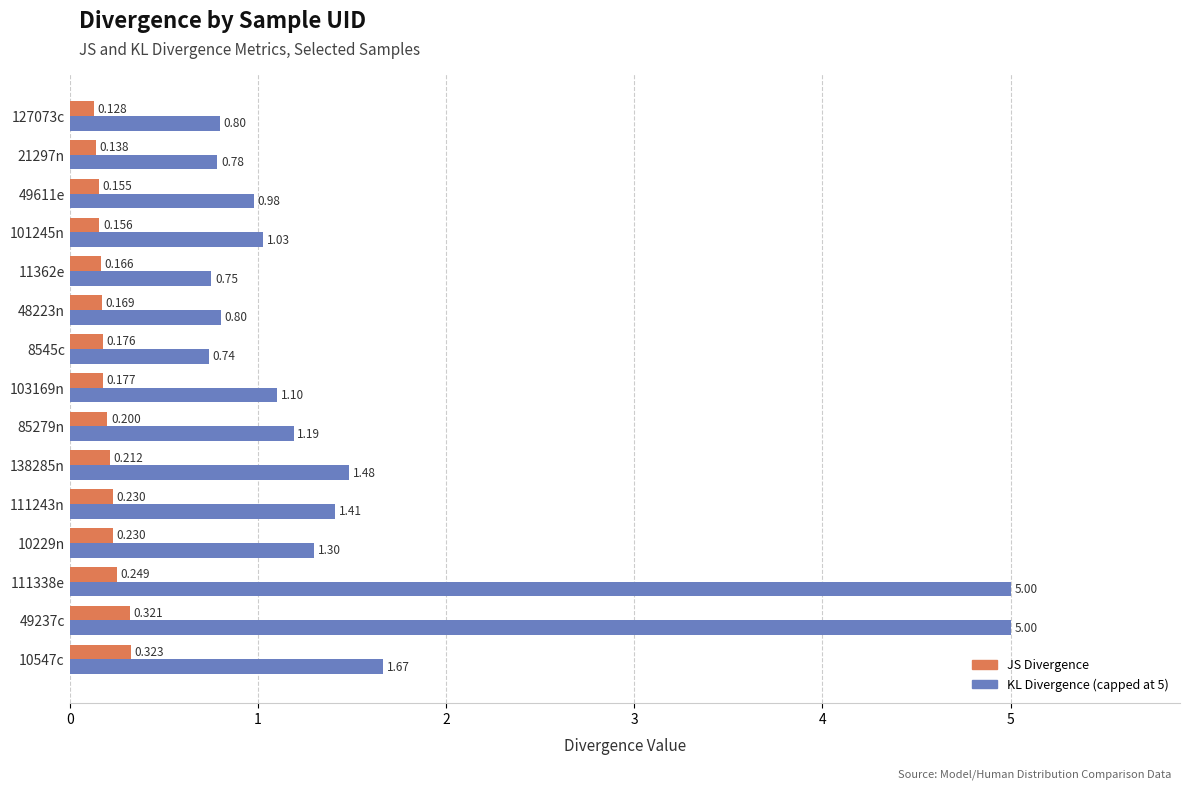

Is the value of KL Divergence (capped at 5) at 111243n greater than the value of JS Divergence at 10547c?

Yes